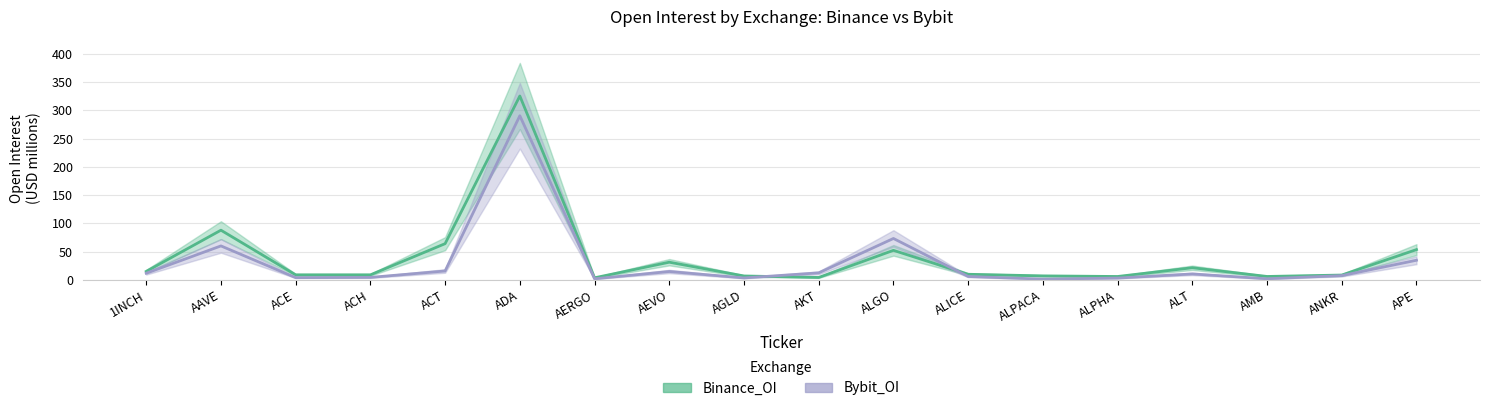

What is the difference between the highest and lowest values at AKT?

8.1